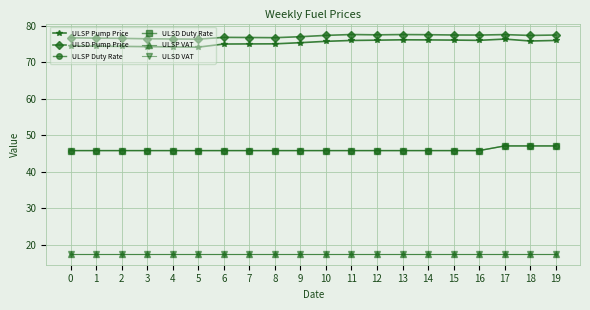

What is the approximate value of ULSP Duty Rate at 5?

45.8